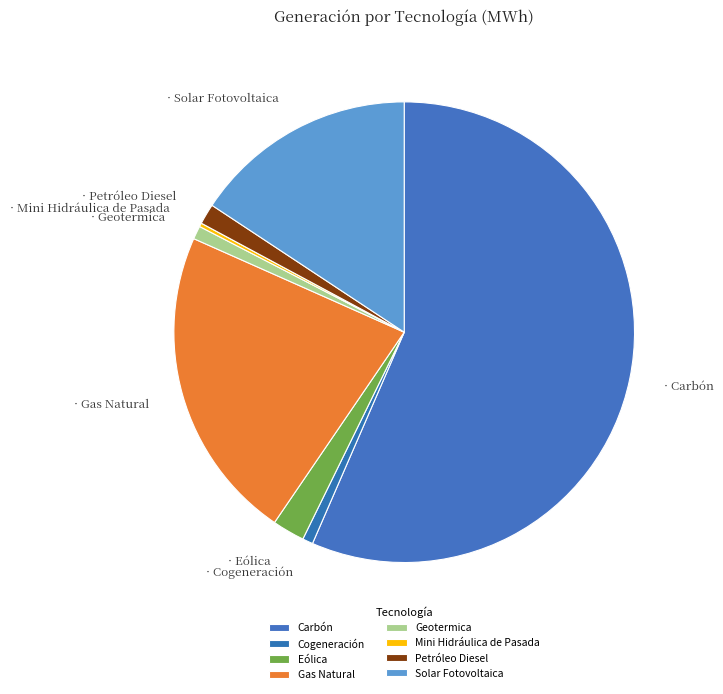

What is the smallest slice in the pie chart?

Mini Hidráulica de Pasada